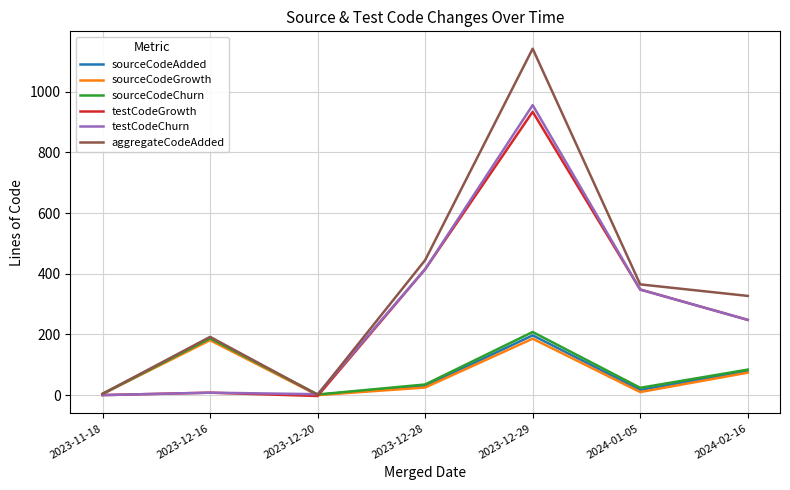

How many lines are shown in the chart?

6